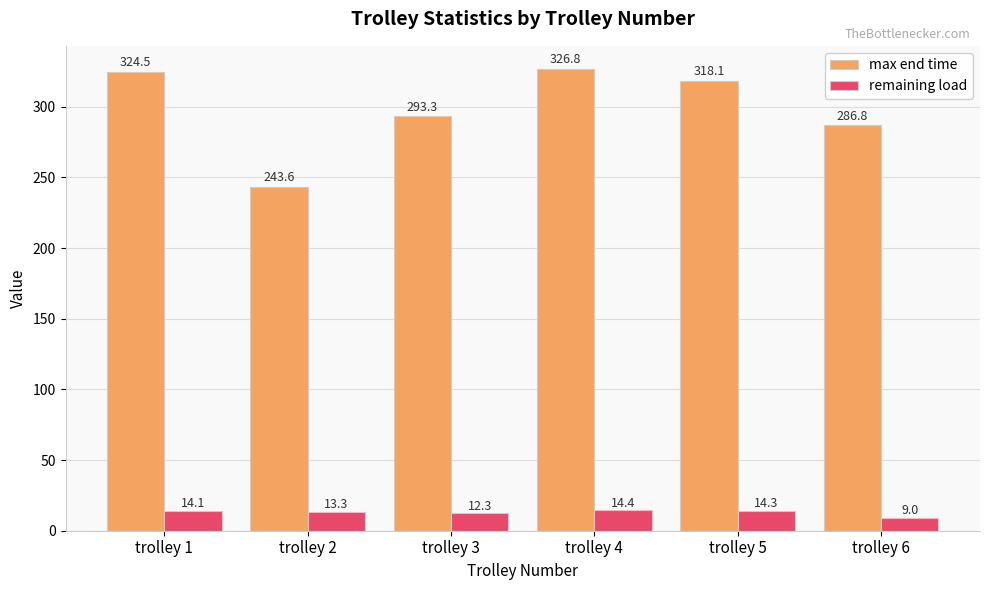

What is the difference between the second highest and minimum values in the remaining load series?

5.3